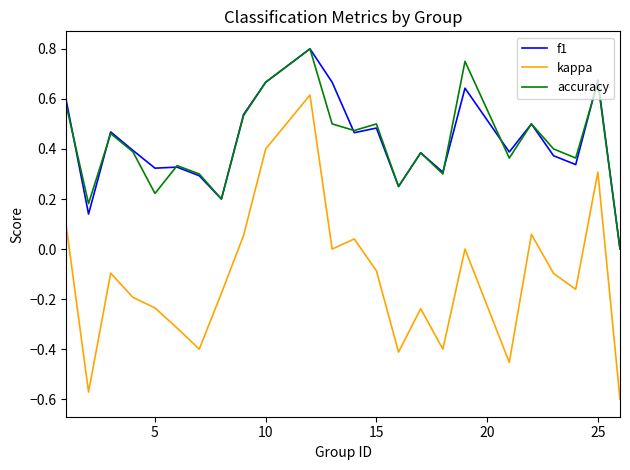

Which series has the largest range (max minus min)?

kappa